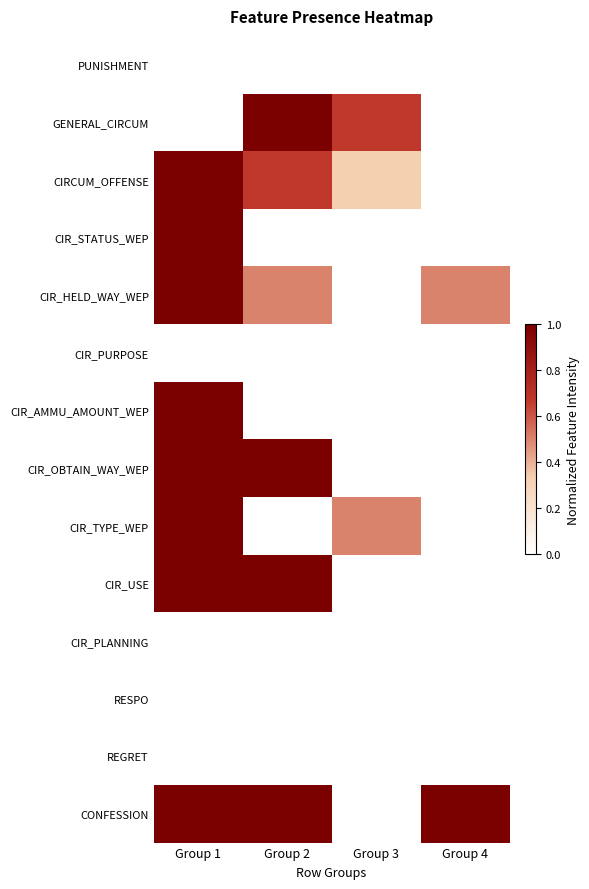

Which series changed the most between Group 1 and Group 4?

CIRCUM_OFFENSE